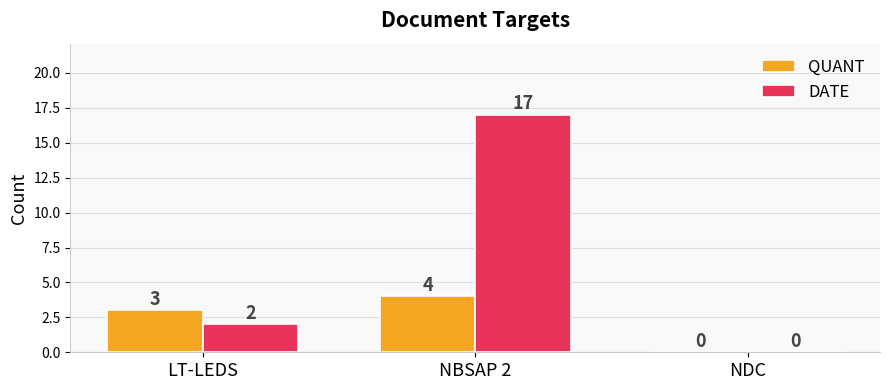

What is the sum of all DATE values?

19